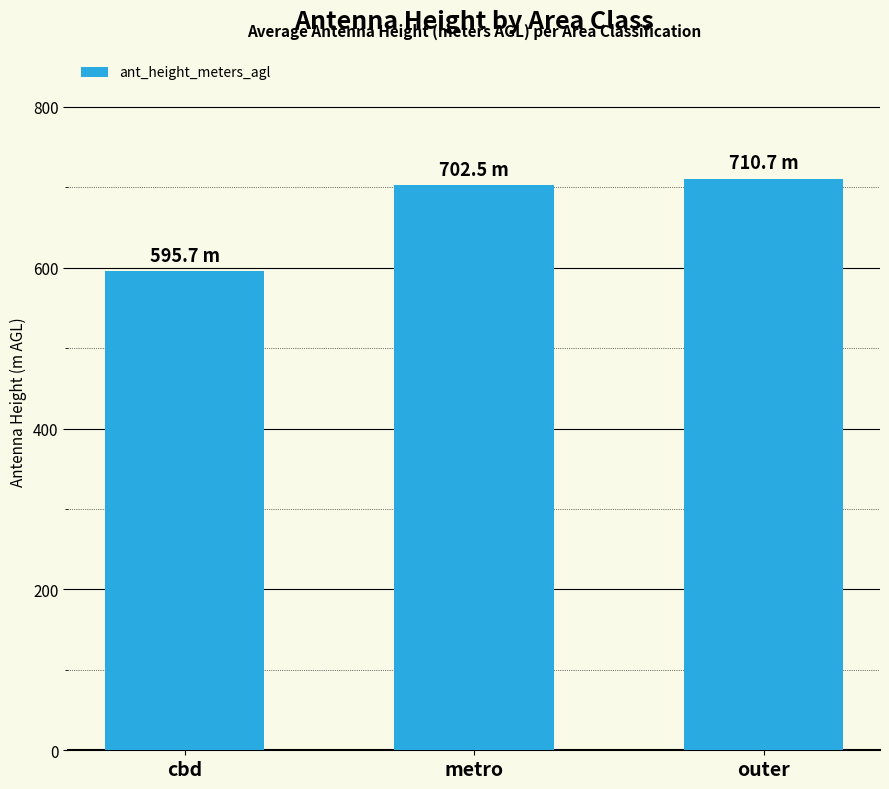

What is the sum of all values?

2008.8